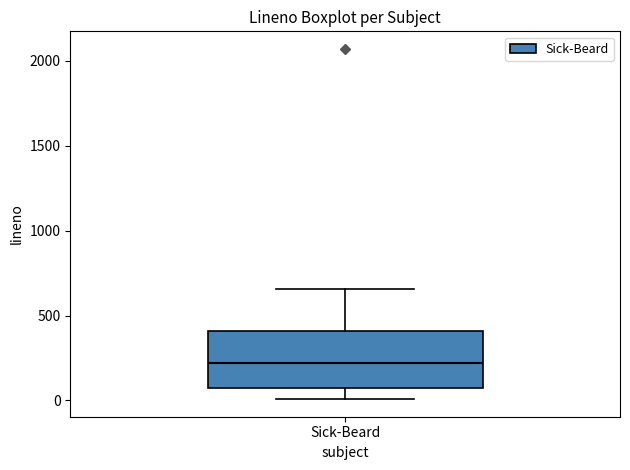

Transcribe this box plot: give where the median line is, the range the box spans, and where the two whiskers end, as read against the y-axis. The values are not printed on the chart, so give them approximately, as read against the axis.

median 200, box 50 to 400, whiskers 0 to 650